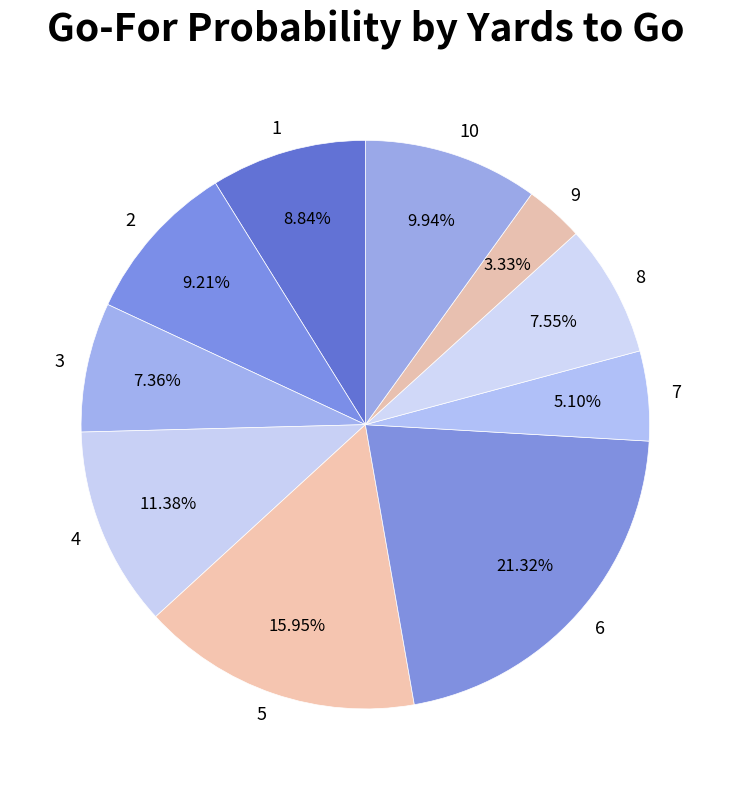

Which category has the smallest portion of the pie?

9